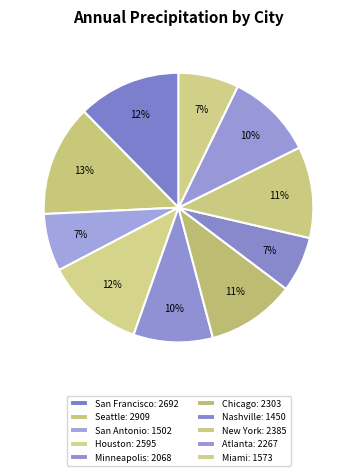

What percentage is the San Francisco slice, to the nearest percent?

12%